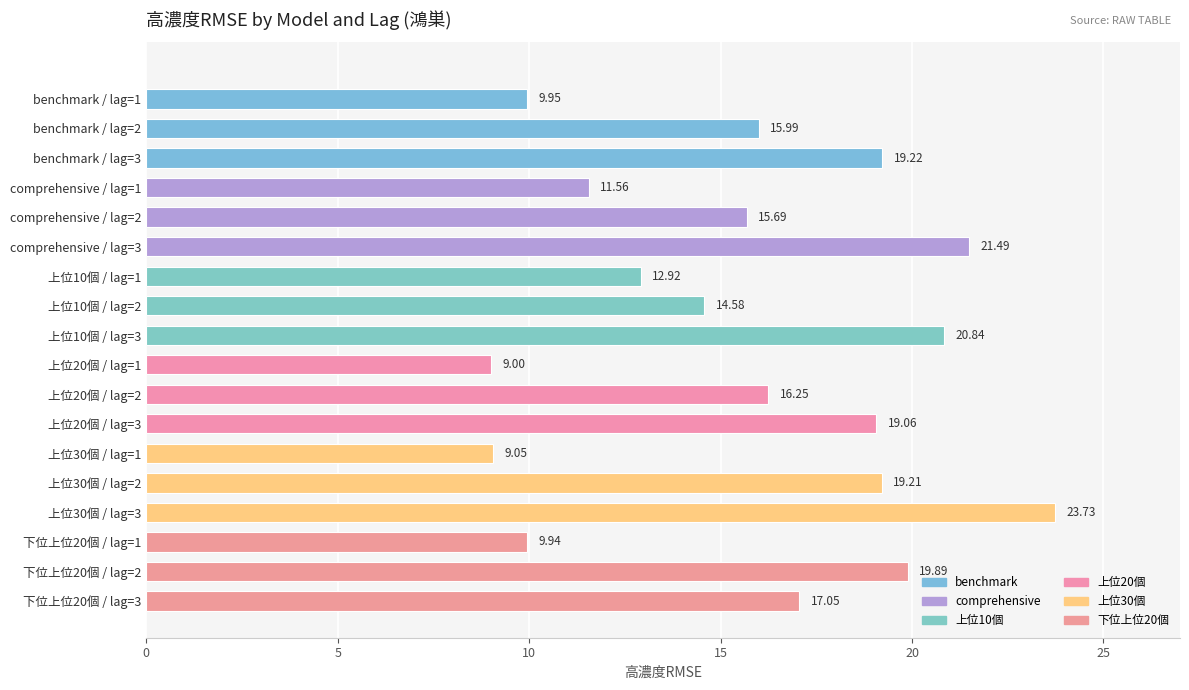

How many bars are there in total?

18